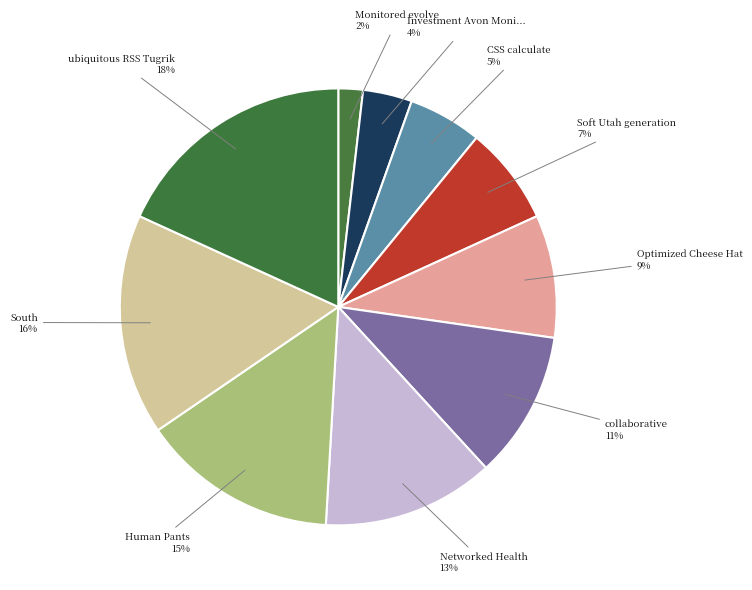

How many segments does this pie chart have?

10